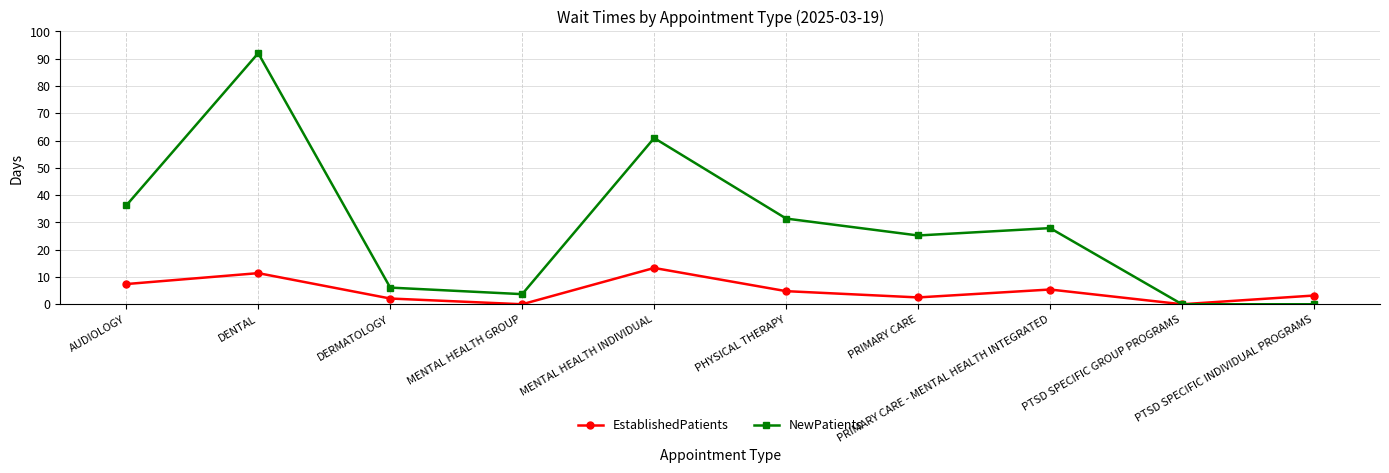

At which label does EstablishedPatients first exceed 4?

AUDIOLOGY